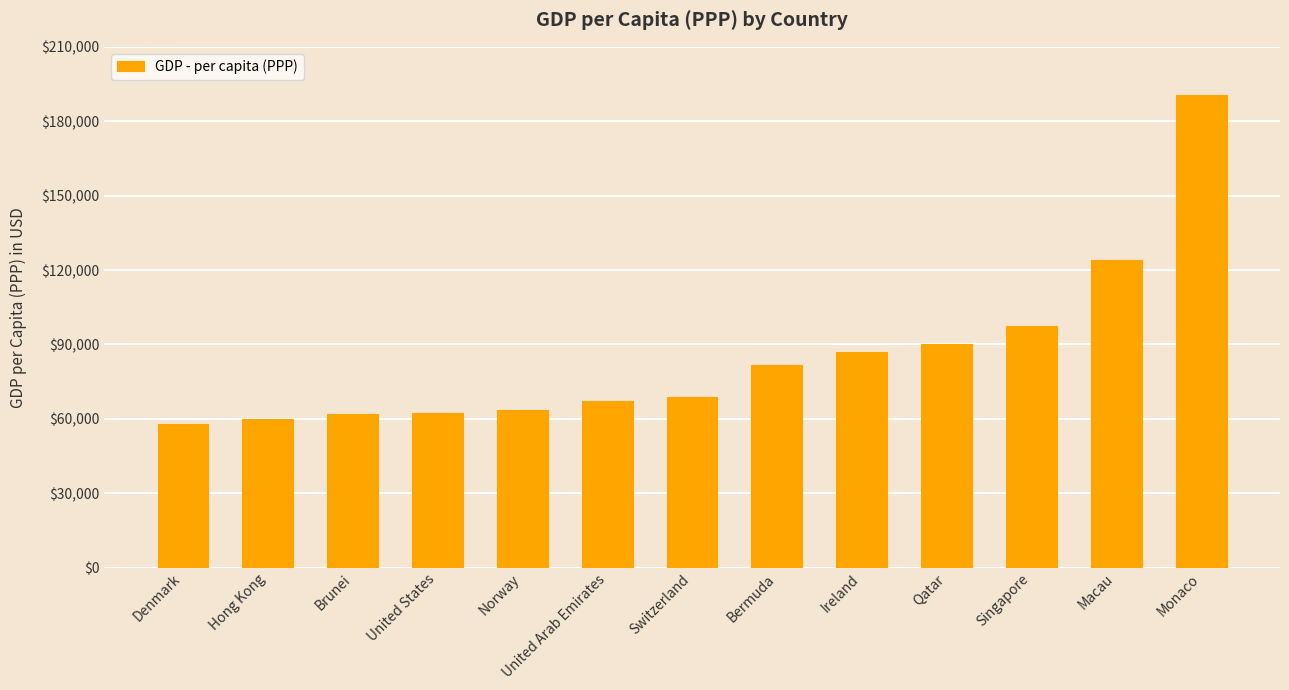

Which label corresponds to the largest value in the chart?

Monaco